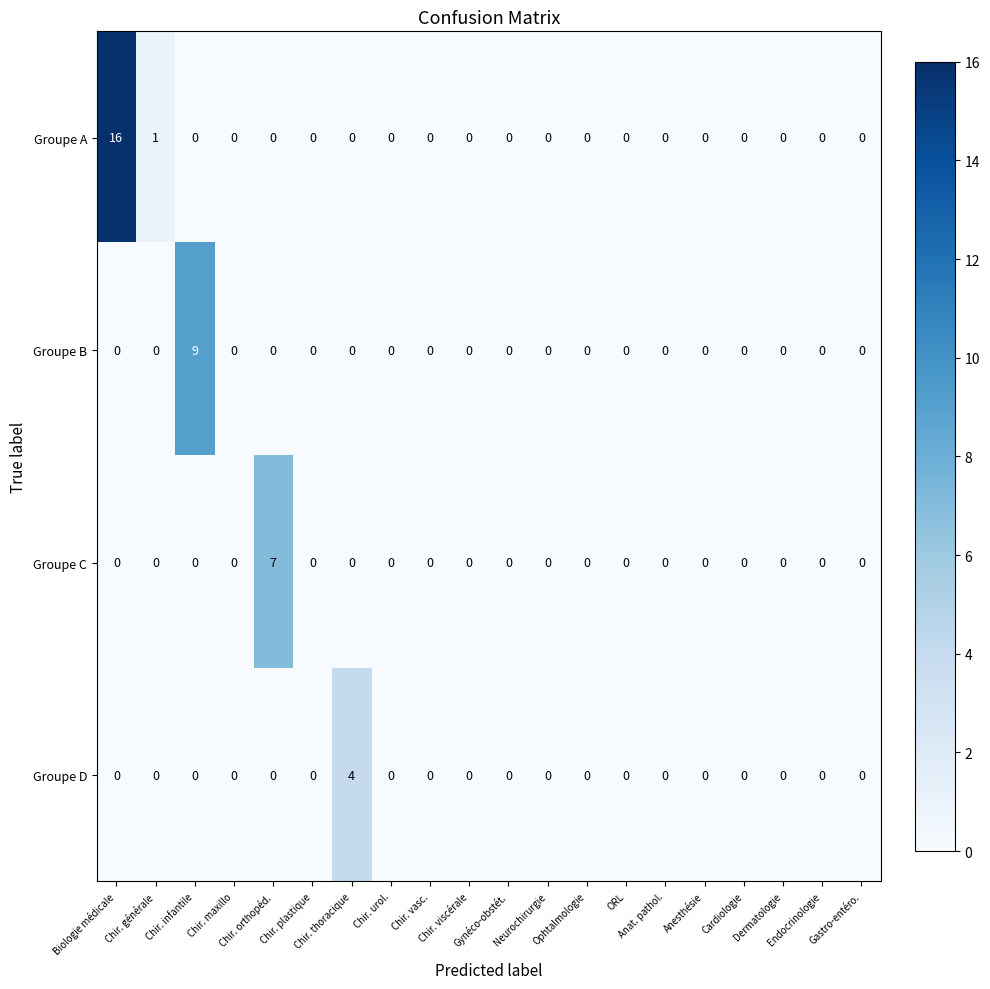

At which category is the sum across all series the highest?

Biologie médicale